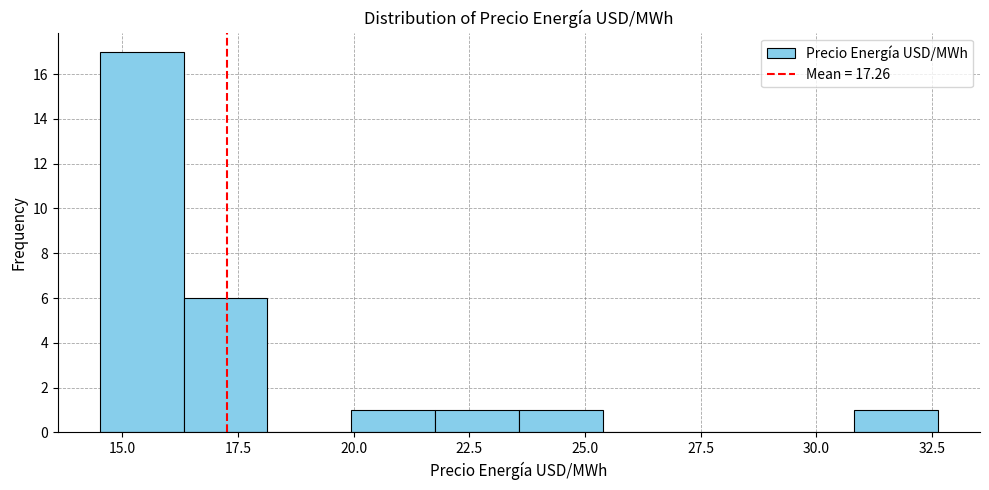

Around what value on the x-axis is the tallest bar? Give the approximate position of its centre, as read against the axis.

15.5